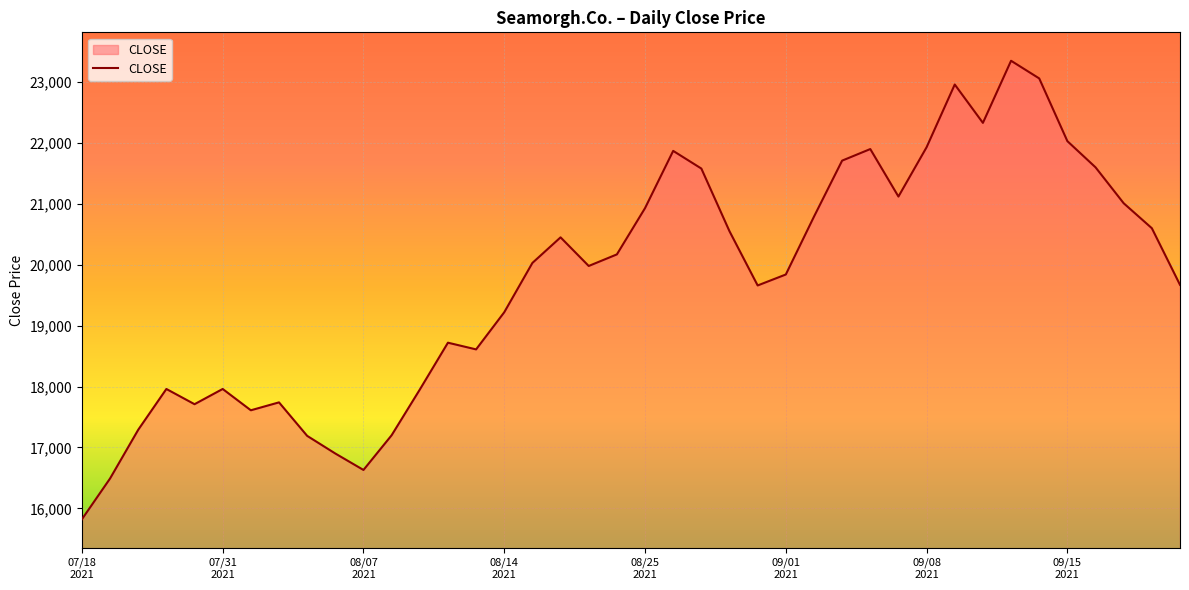

What is the greatest value displayed?

23350